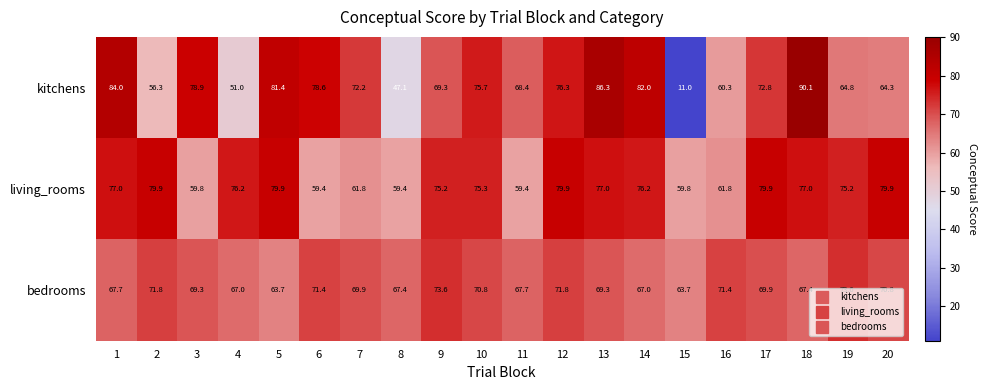

At which category is the sum across all series the highest?

18